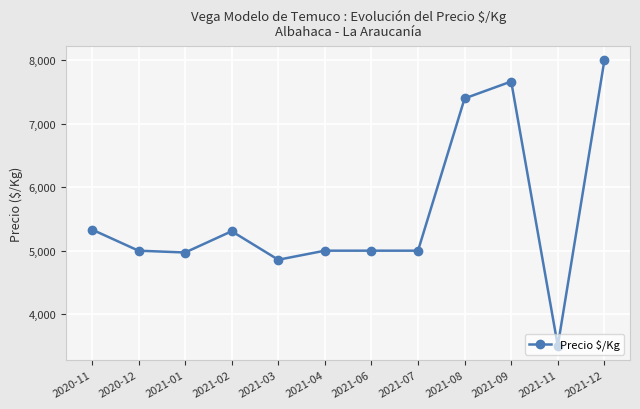

Is it true that the value at 2021-06 is 5000.0?

True